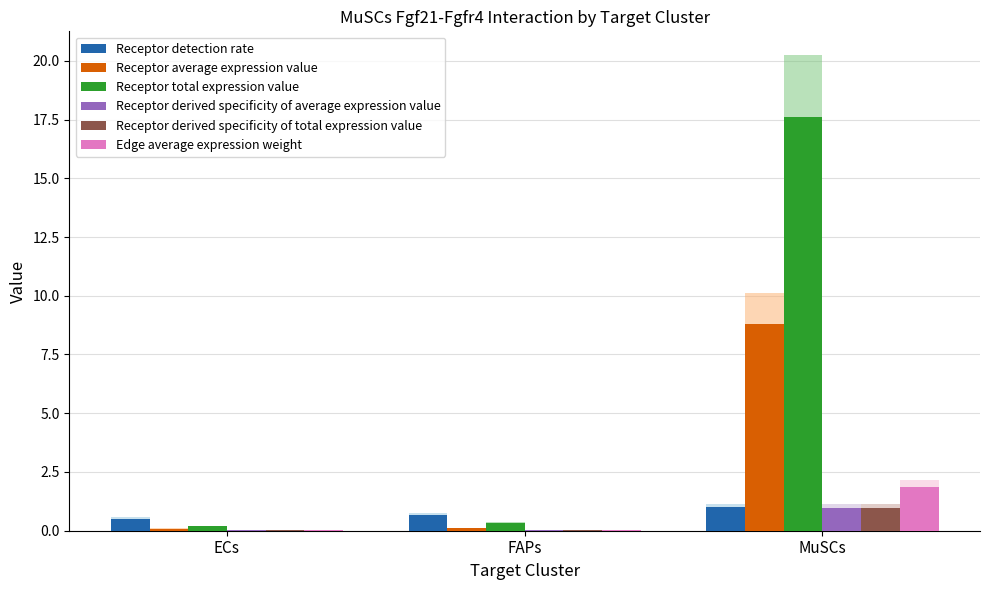

Rank the categories by Edge average expression weight value from highest to lowest.

MuSCs, FAPs, ECs